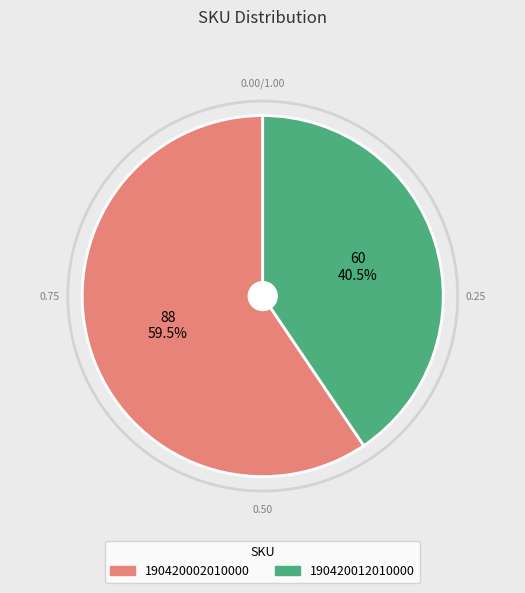

What portion of the pie excludes 190420002010000?

40.5%